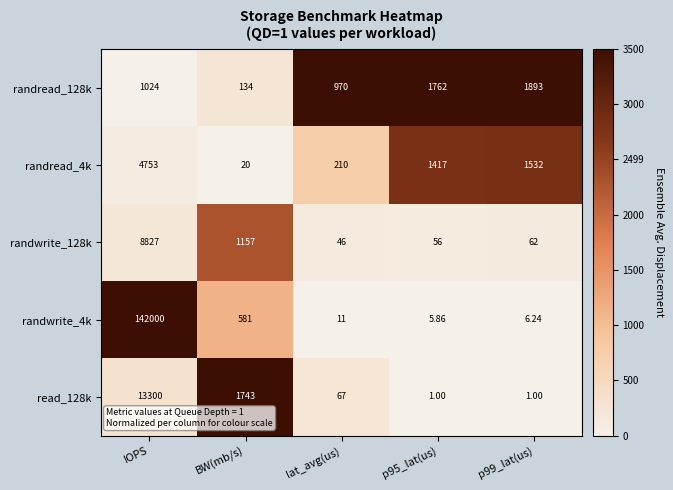

At which category is the sum across all series the highest?

IOPS